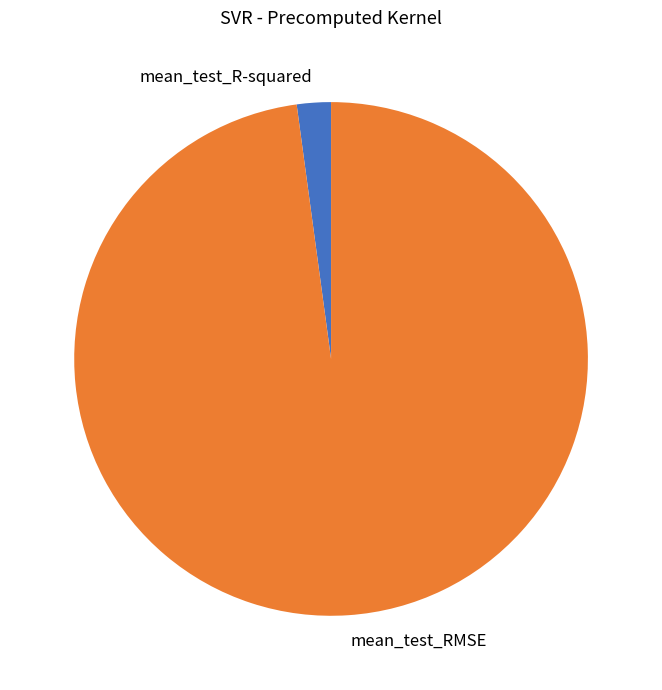

Combined, do mean_test_RMSE and mean_test_R-squared account for over 50%?

Yes